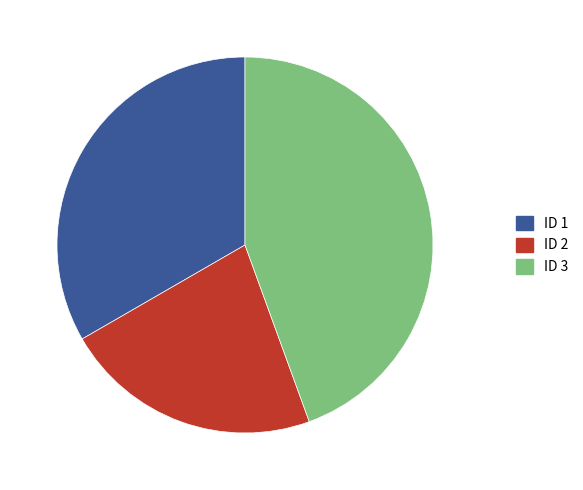

Which category has the biggest portion of the pie?

ID 3